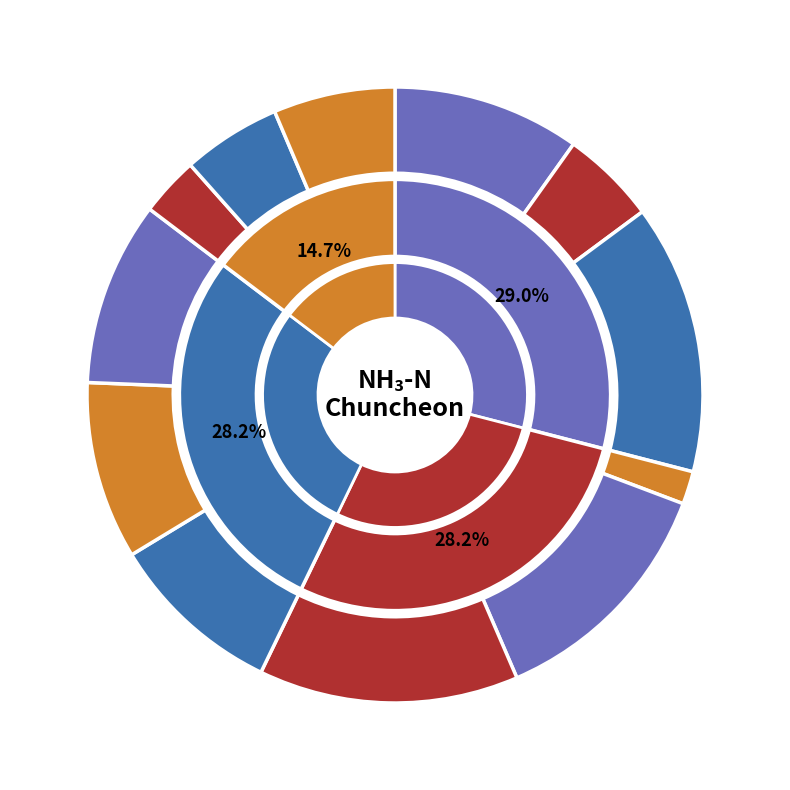

Does 20160421 account for over 50% of the chart?

No